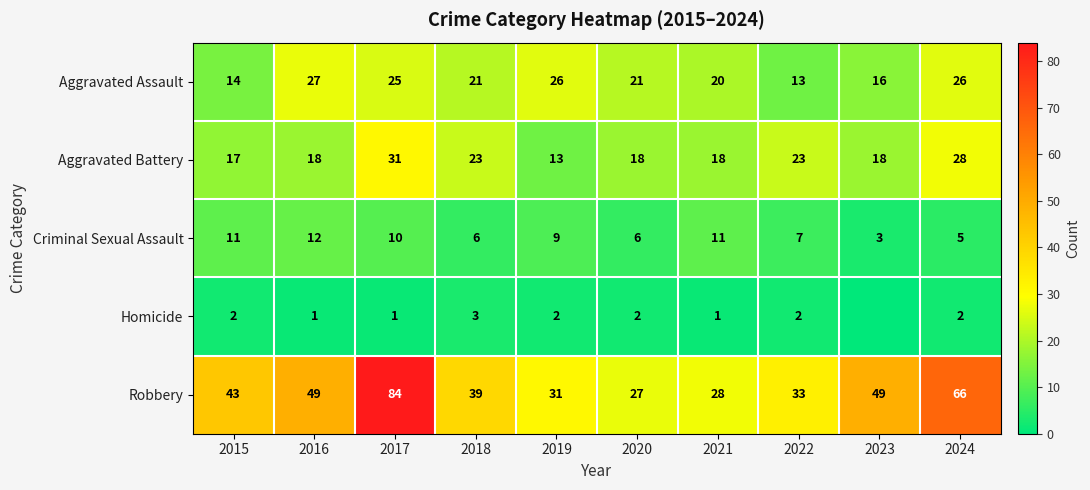

What is the spread (max minus min) of values at 2017?

83